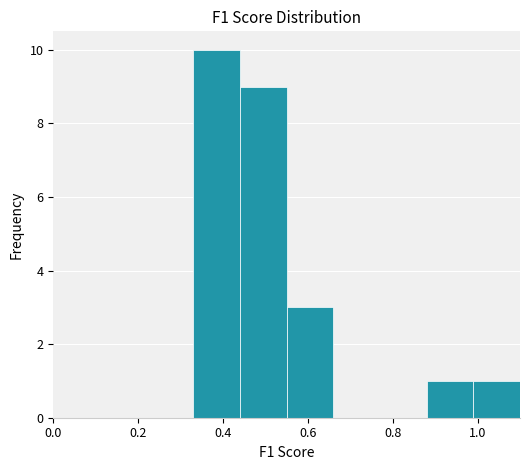

Reading left to right, transcribe this chart: for each bar, give the range it covers on the x-axis and its height. Neither the bar edges nor the heights are printed on the chart, so give them approximately, as read against the axes.

0.00 to 0.11: 0
0.11 to 0.22: 0
0.22 to 0.33: 0
0.33 to 0.44: 10
0.44 to 0.55: 9
0.55 to 0.66: 3
0.66 to 0.77: 0
0.77 to 0.88: 0
0.88 to 0.99: 1
0.99 to 1.10: 1